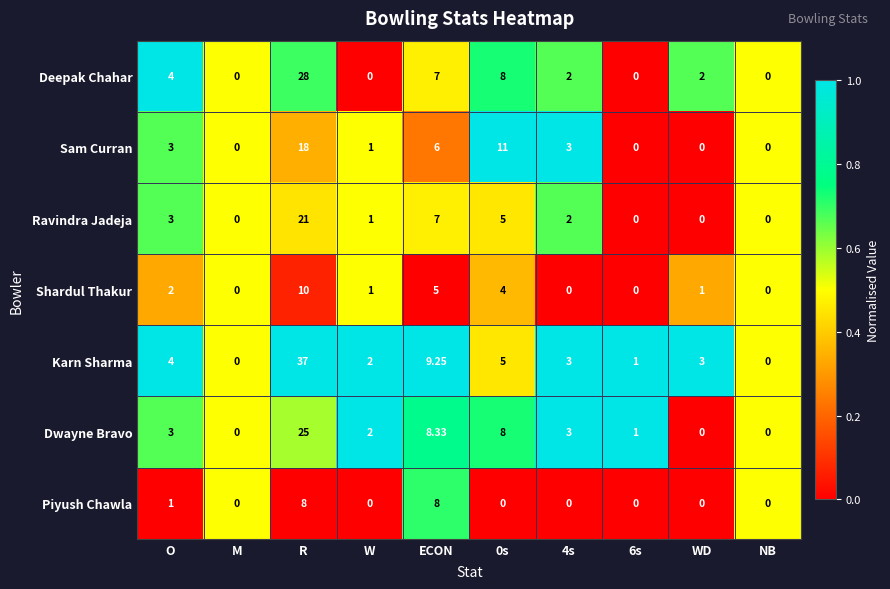

Which series has the largest range (max minus min)?

Karn Sharma